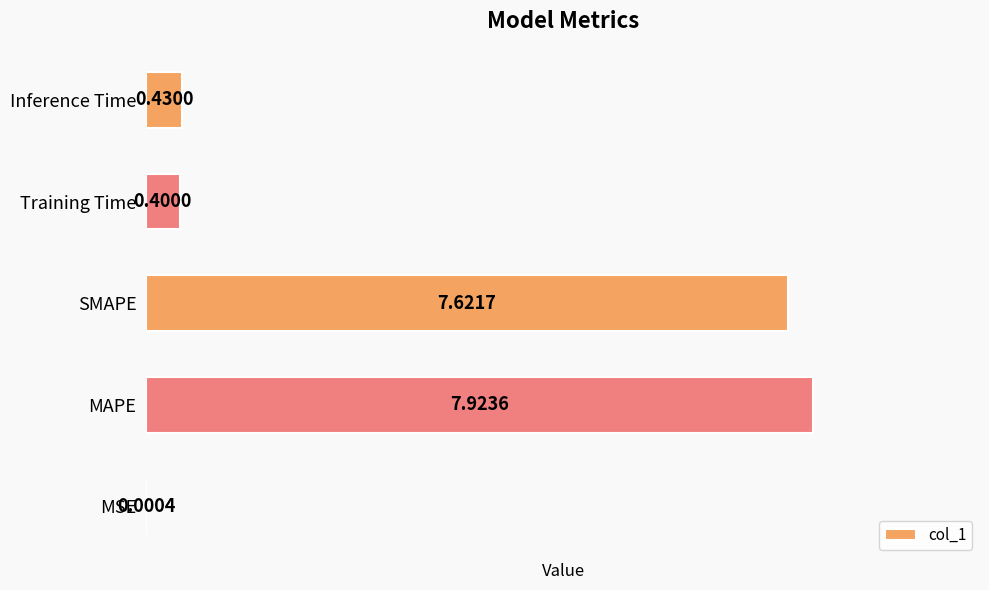

What is the sum of all values?

16.4